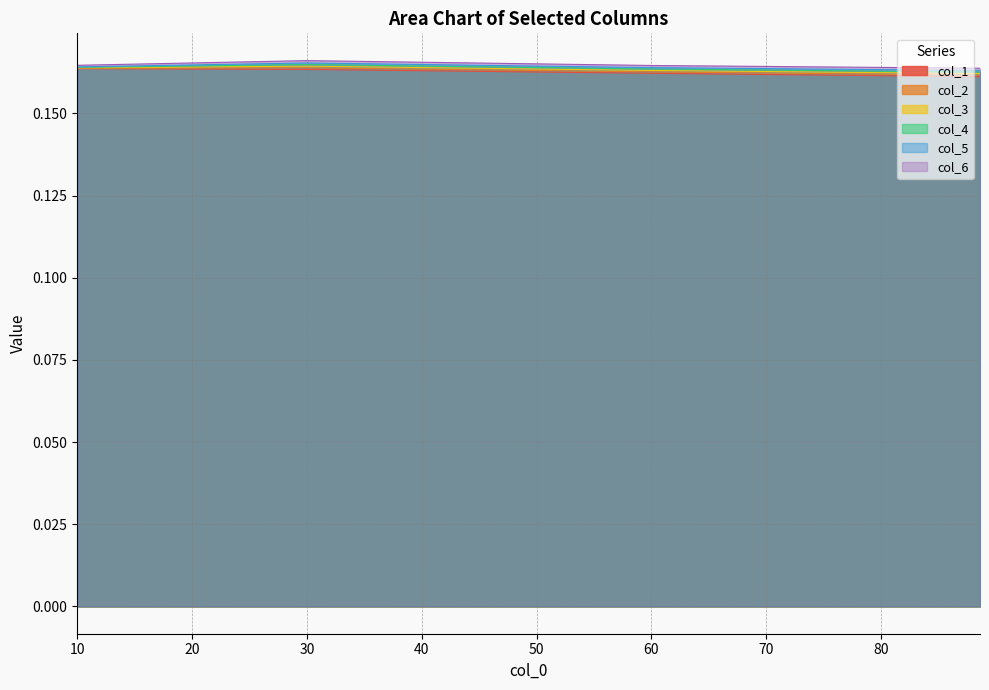

What is the sum of all col_2 values?

6.4